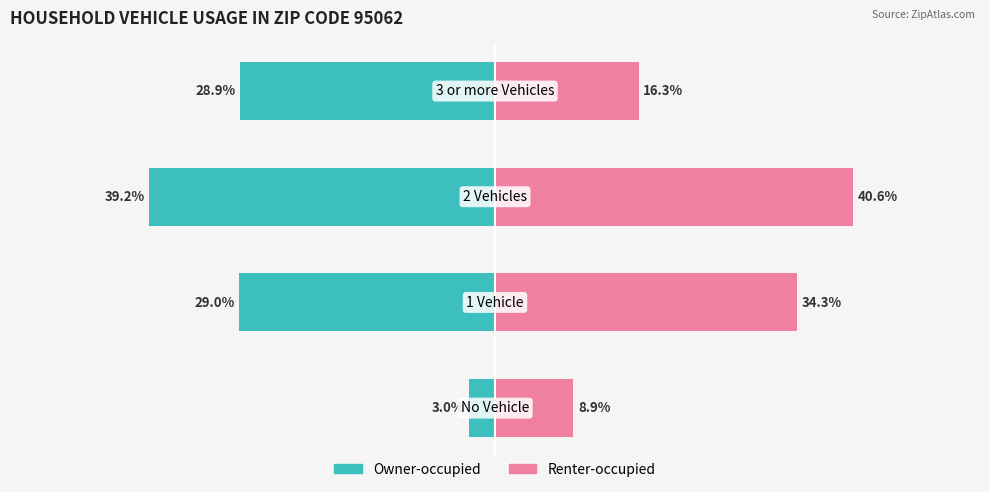

Which series has the largest total across all categories?

Renter-occupied